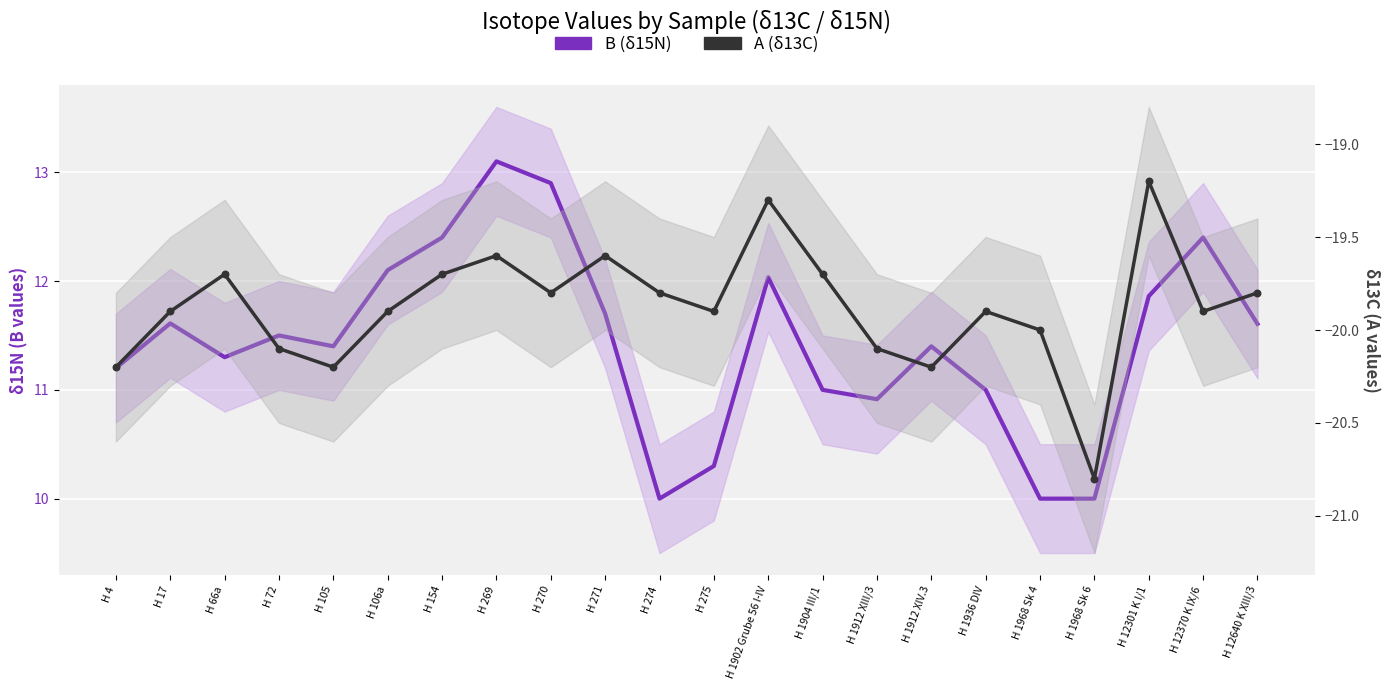

What is the total value across all series at H 1912 XIII/3?

-29.3